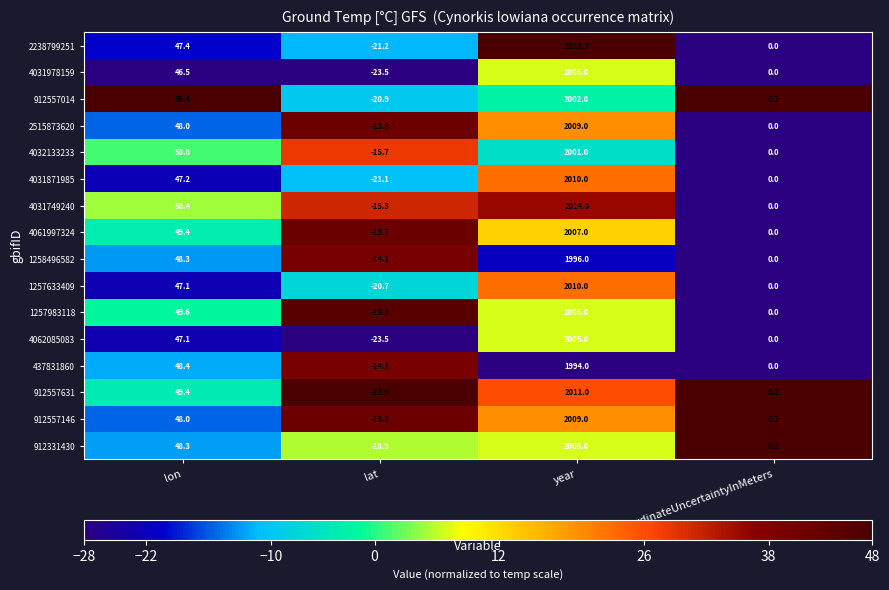

What is the difference between the maximum and minimum values in the 1258496582 series?

2010.1